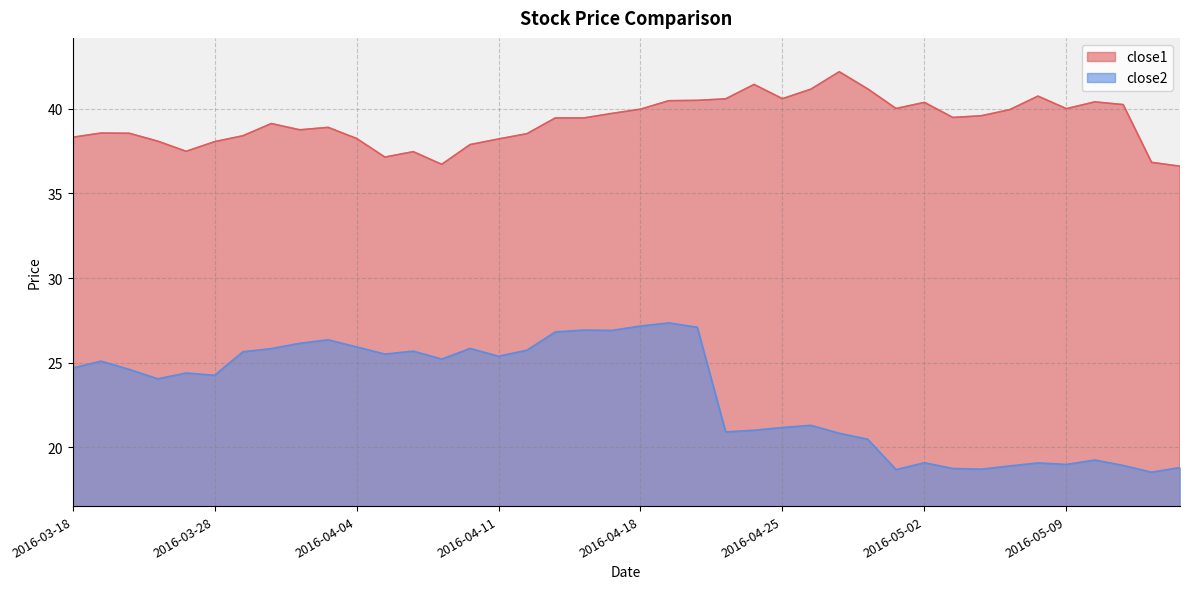

Read the close1 value at 2016-03-30.

39.1